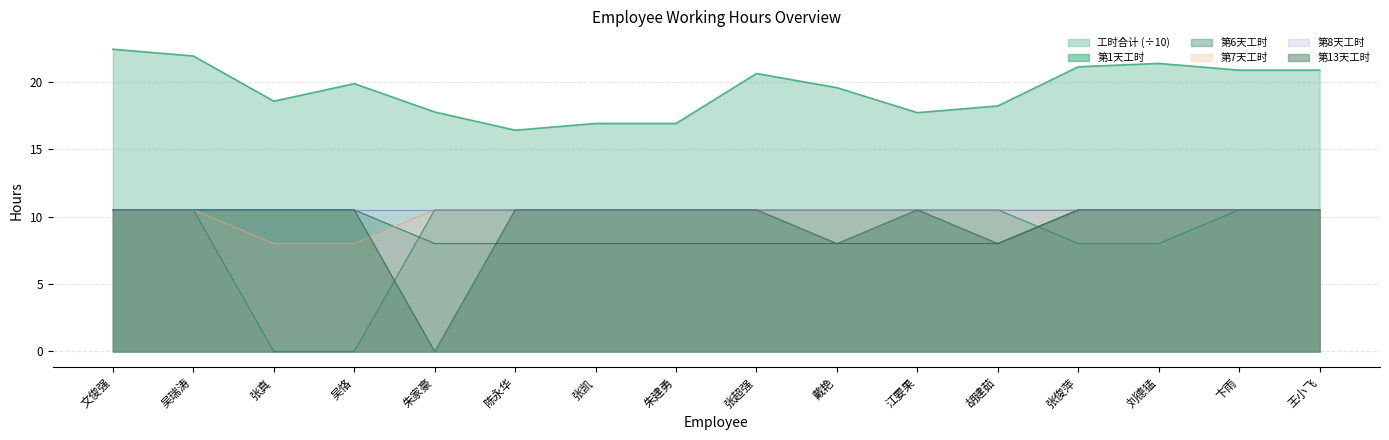

What is the label of the 16th point from the left?

王小飞